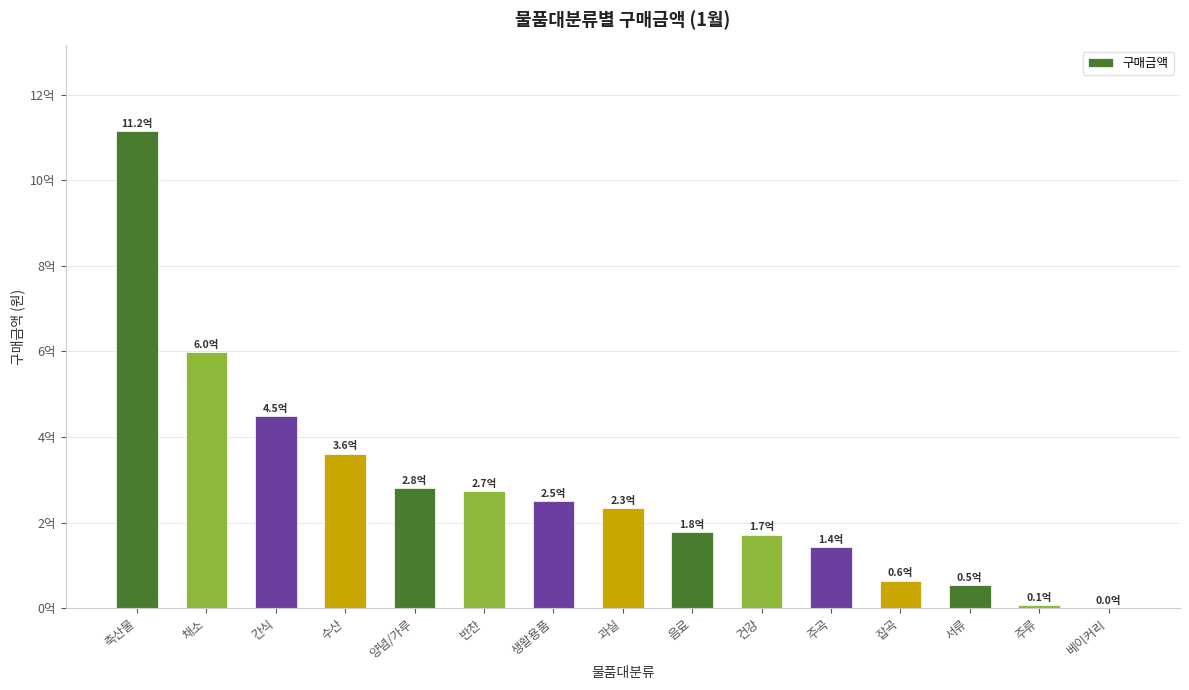

At which category does the chart reach its peak across all series?

축산물